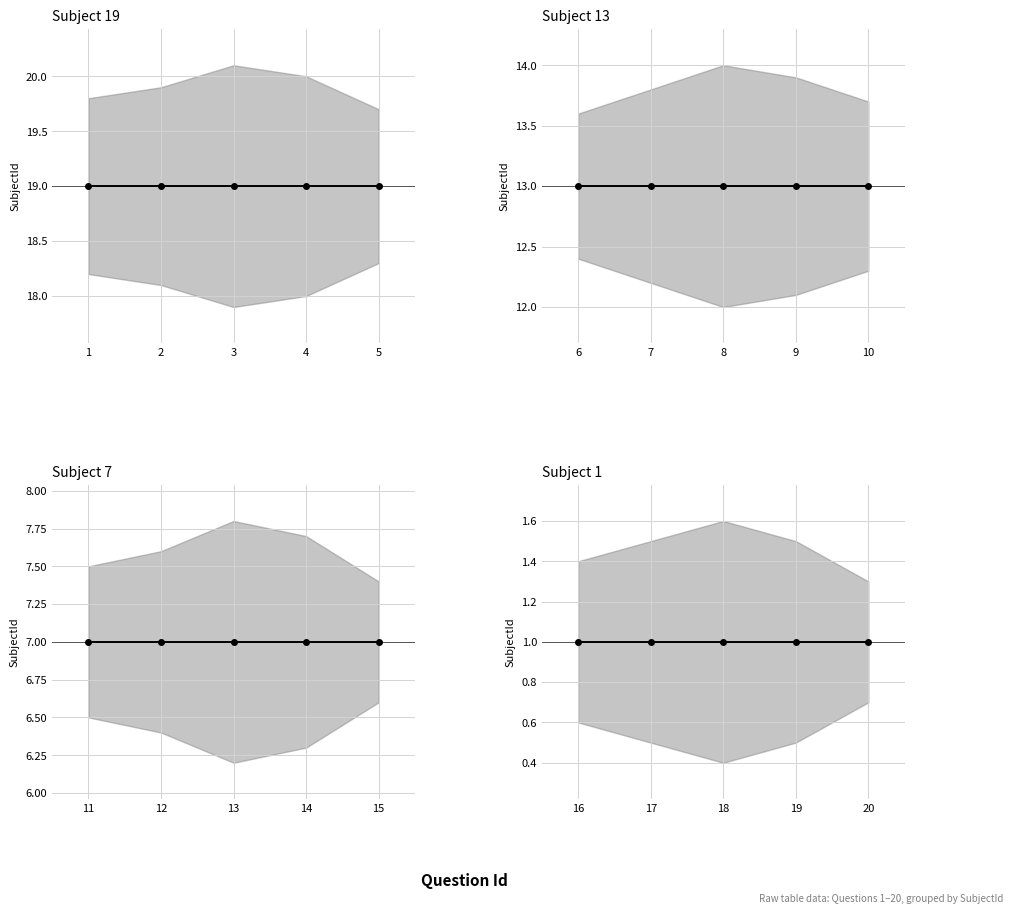

Which series has the largest total across all categories?

Subject 19 (mean)